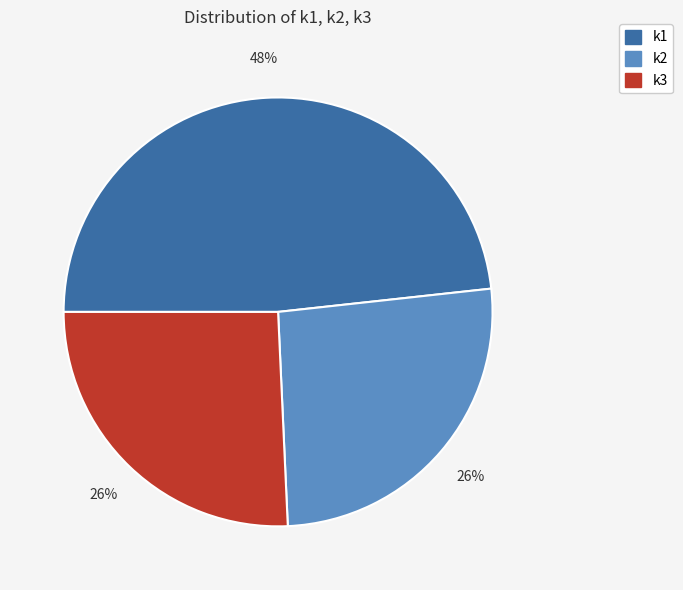

Do k2 and k1 together represent more than half of the pie?

Yes